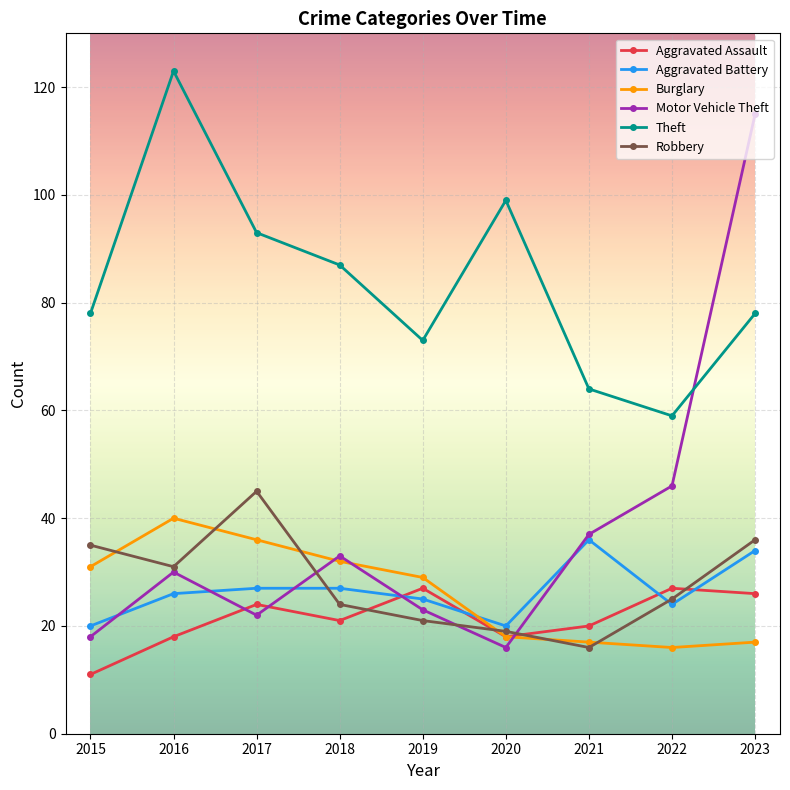

Does the chart have visible grid lines?

Yes